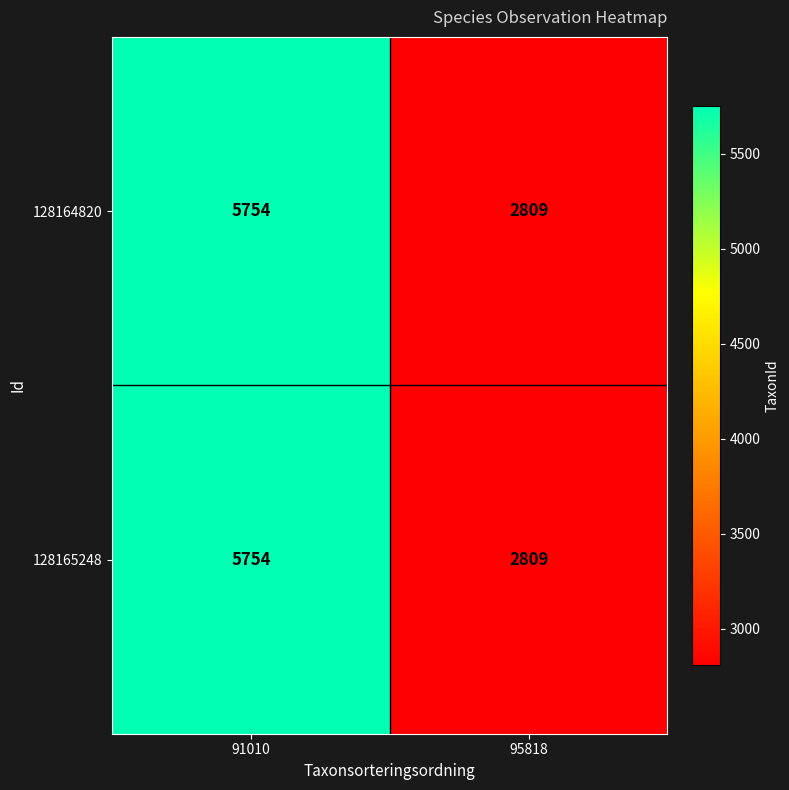

What is the smallest value displayed?

2809